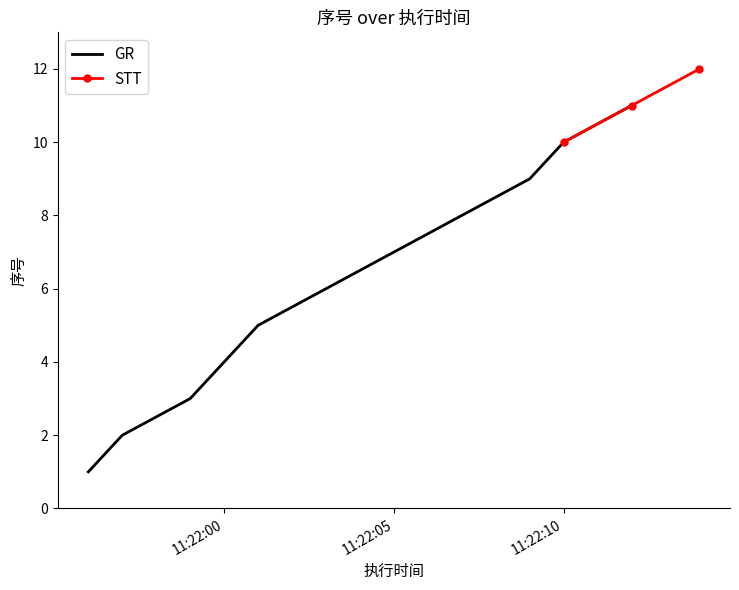

Rank the categories by value from lowest to highest.

2019-06-28 11:21:56, 2019-06-28 11:21:57, 2019-06-28 11:21:59, 2019-06-28 11:22:00, 2019-06-28 11:22:01, 2019-06-28 11:22:03, 2019-06-28 11:22:05, 2019-06-28 11:22:07, 2019-06-28 11:22:09, 2019-06-28 11:22:10, 2019-06-28 11:22:12, 2019-06-28 11:22:14